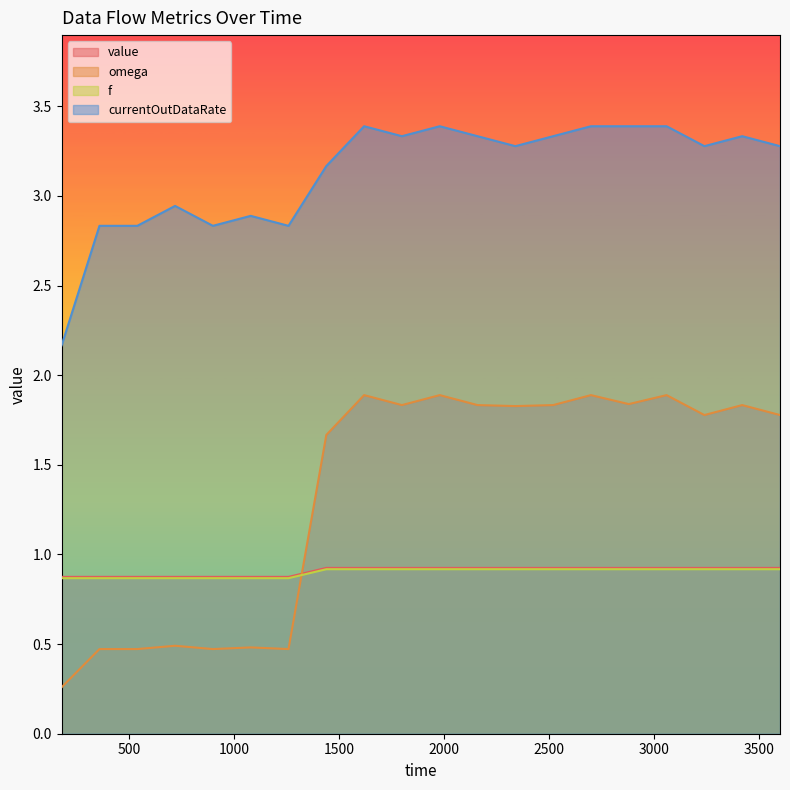

What is the approximate value of value at 2700?

0.9